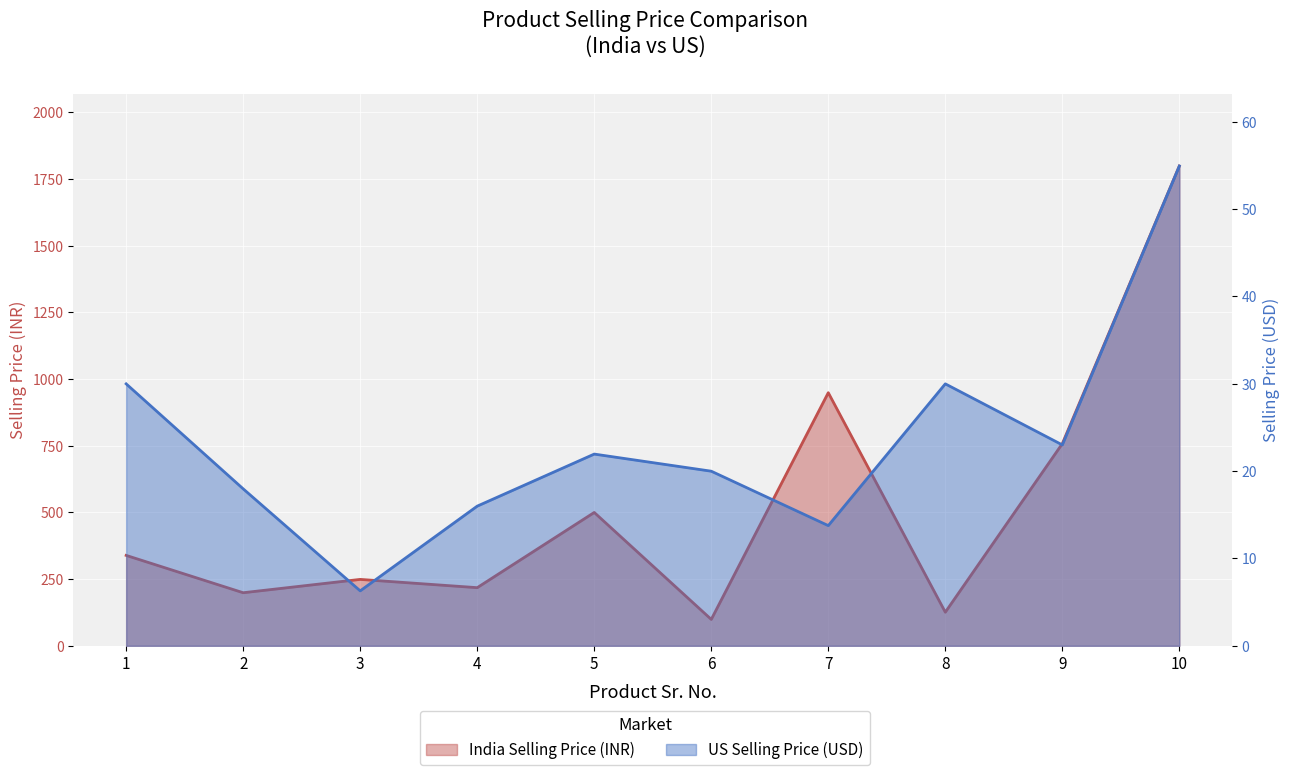

Which category has the lowest value across all series?

3